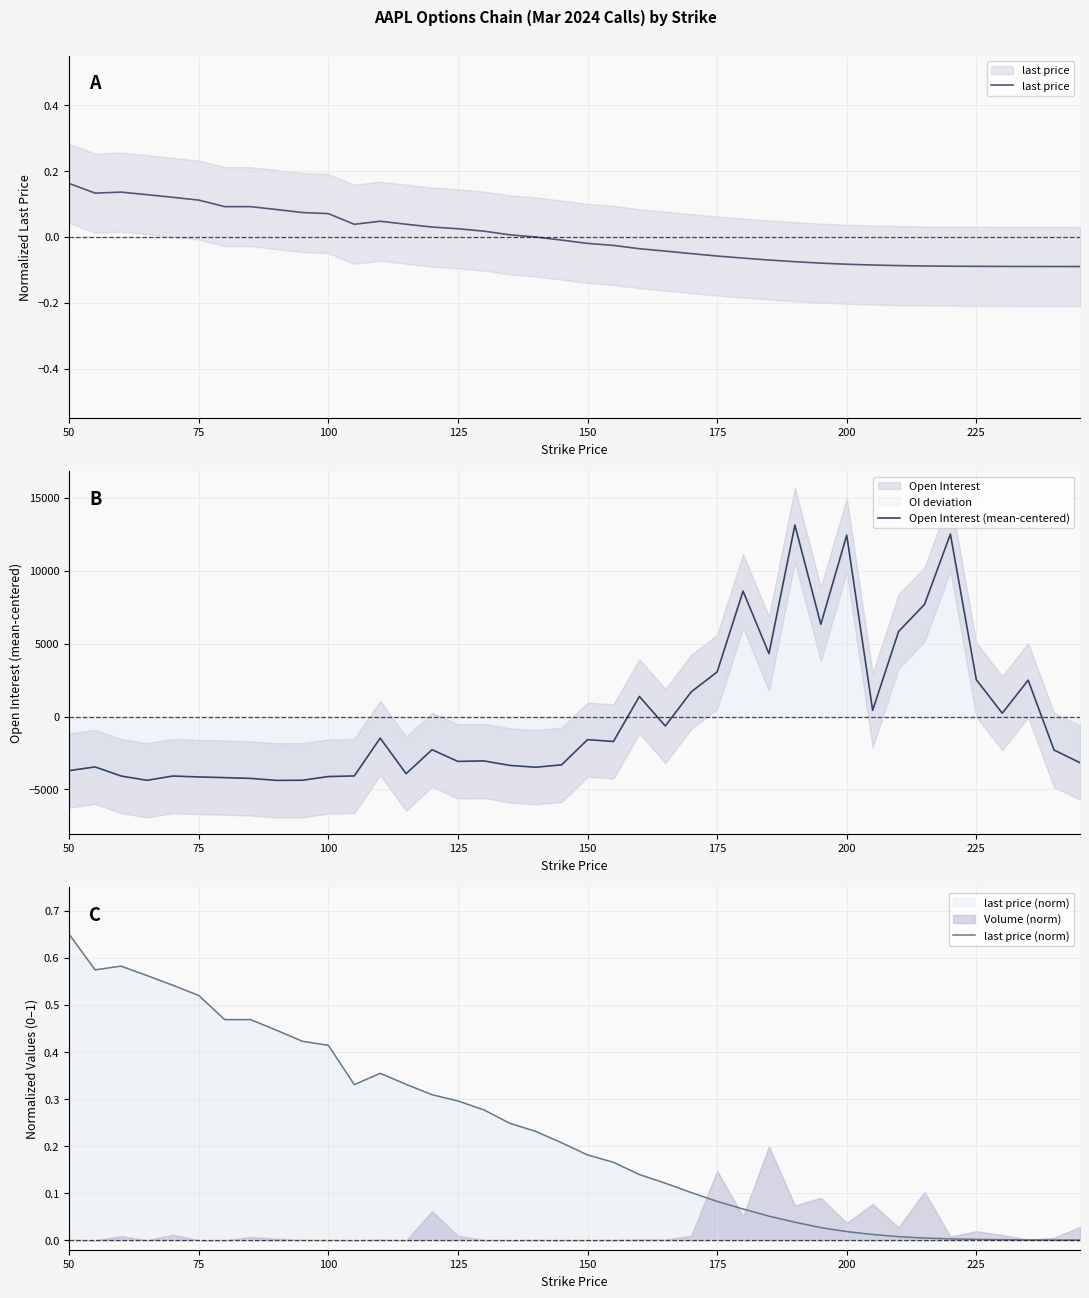

How many times do Open Interest (mean-centered) and last price cross each other?

4